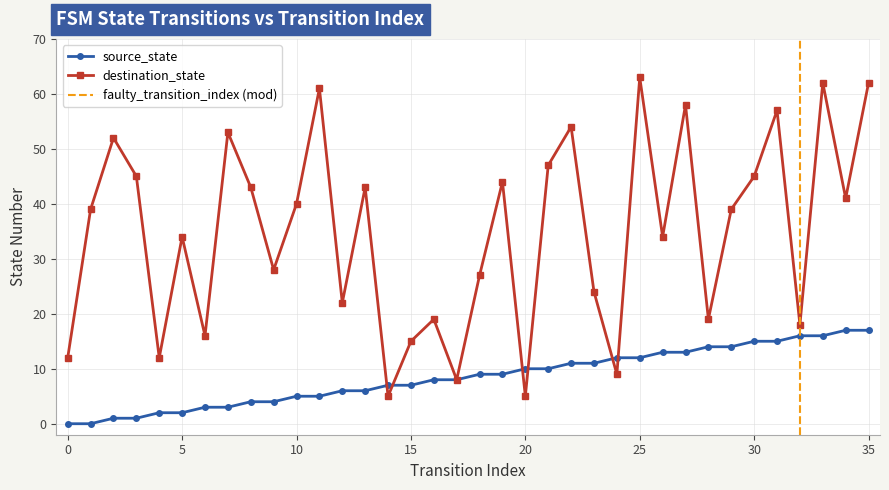

Reading left to right, what are all the values shown in this chart?

source_state: 0=0	1=0	2=1	3=1	4=2	5=2	6=3	7=3	8=4	9=4	10=5	11=5	12=6	13=6	14=7	15=7	16=8	17=8	18=9	19=9	20=10	21=10	22=11	23=11	24=12	25=12	26=13	27=13	28=14	29=14	30=15	31=15	32=16	33=16	34=17	35=17
destination_state: 0=12	1=39	2=52	3=45	4=12	5=34	6=16	7=53	8=43	9=28	10=40	11=61	12=22	13=43	14=5	15=15	16=19	17=8	18=27	19=44	20=5	21=47	22=54	23=24	24=9	25=63	26=34	27=58	28=19	29=39	30=45	31=57	32=18	33=62	34=41	35=62